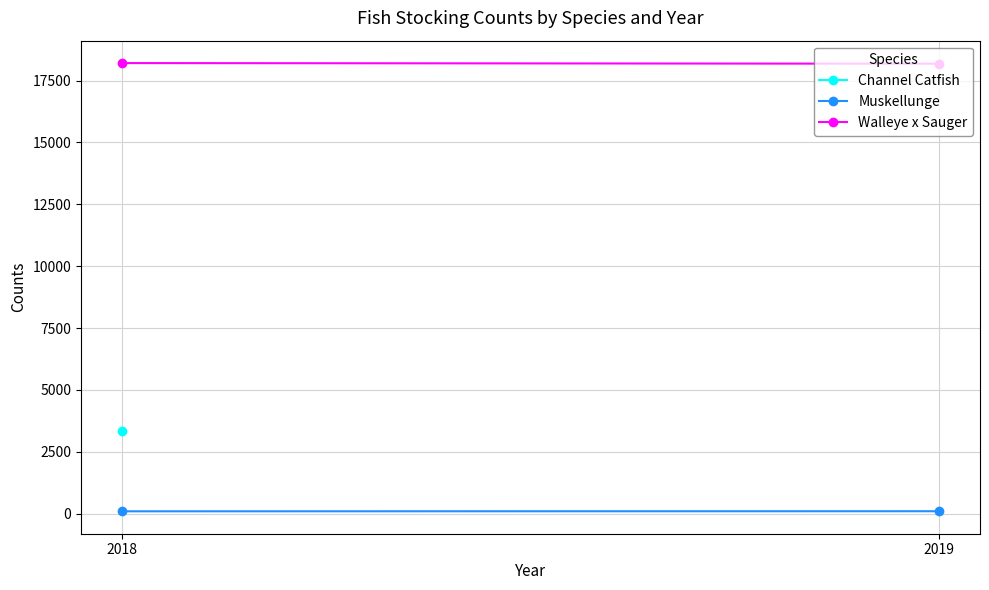

Which series has the widest spread of values?

Walleye x Sauger